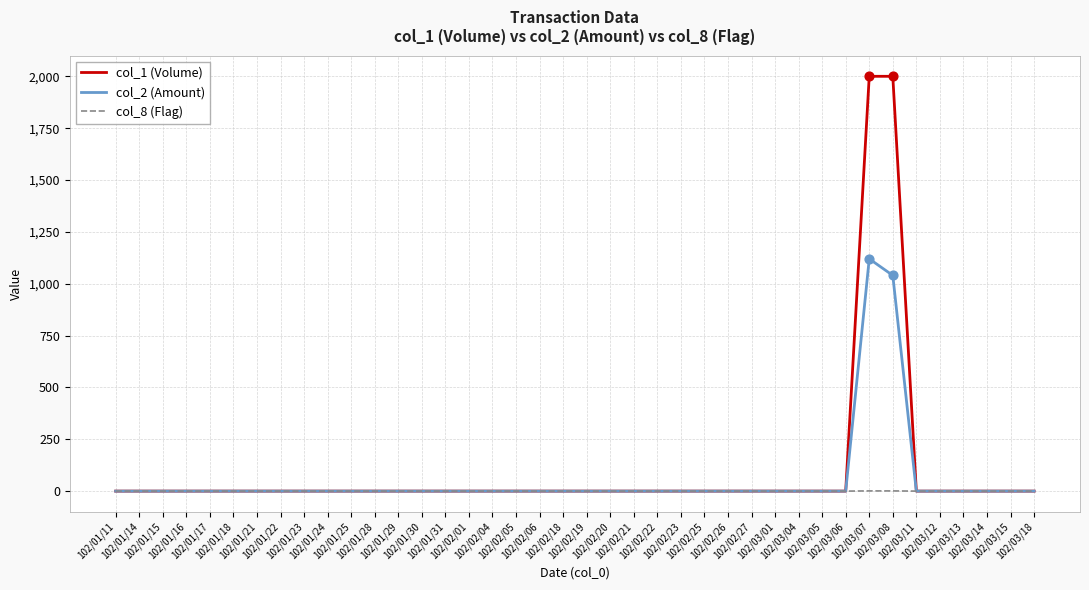

What is the greatest value displayed?

2000